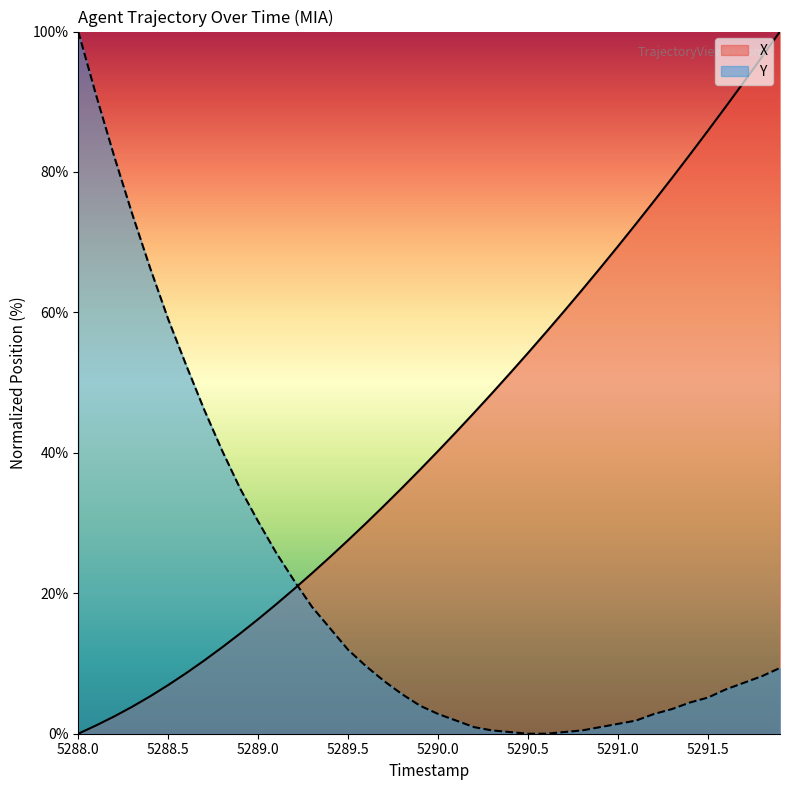

After their last crossing, which series has the higher values: X or Y?

X